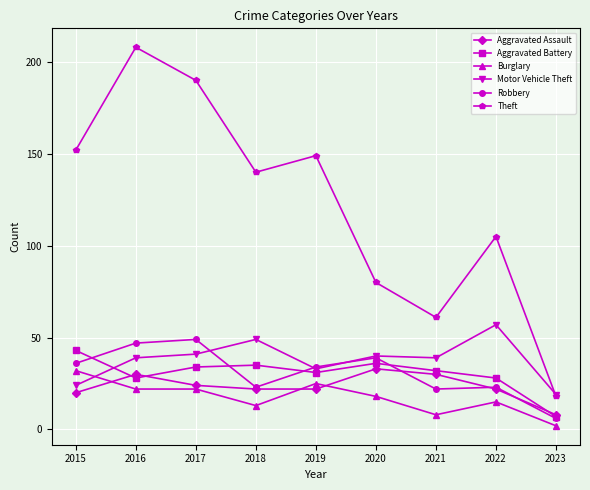

At which category does Aggravated Assault reach its first local peak?

2016